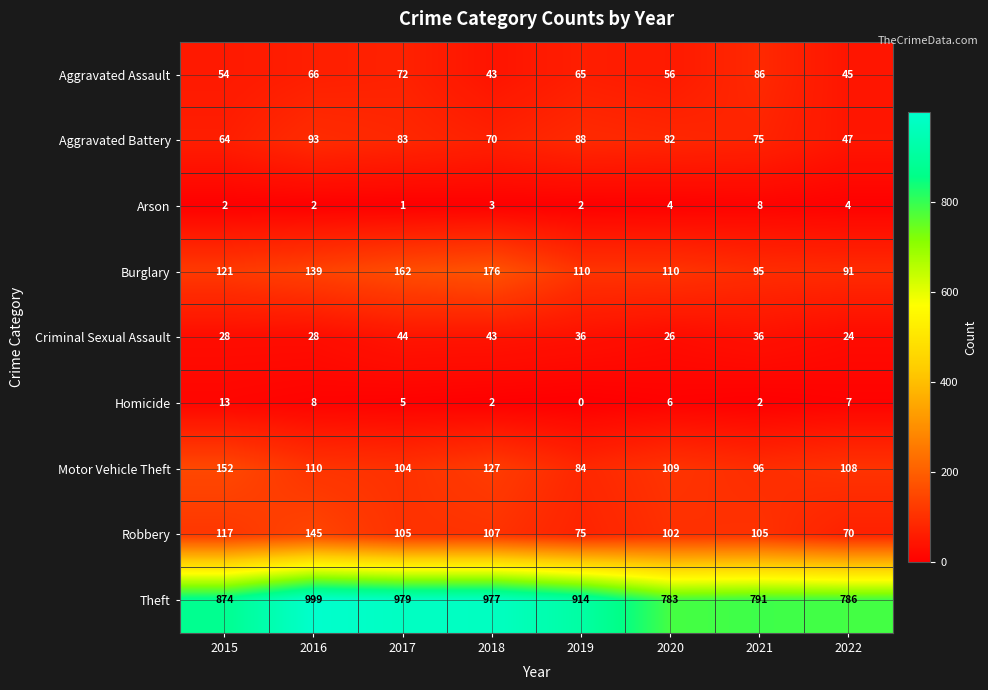

Count the number of categories in the chart.

8